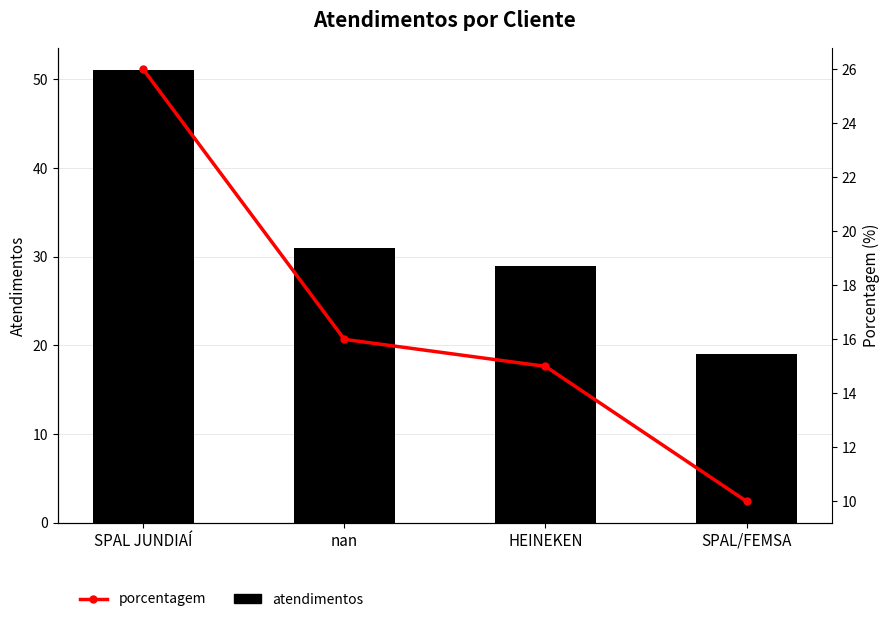

What is the sum of the atendimentos values at nan and HEINEKEN?

60